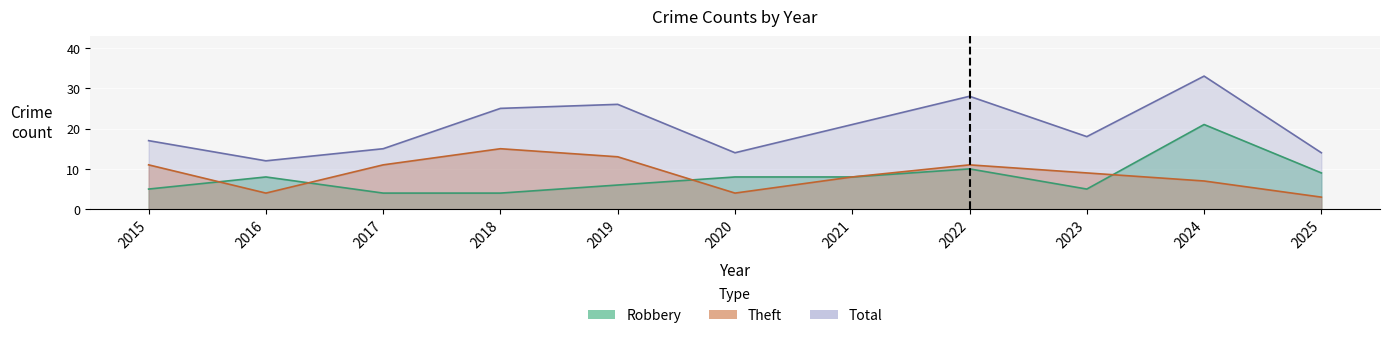

What is the spread (max minus min) of values at 2023?

13